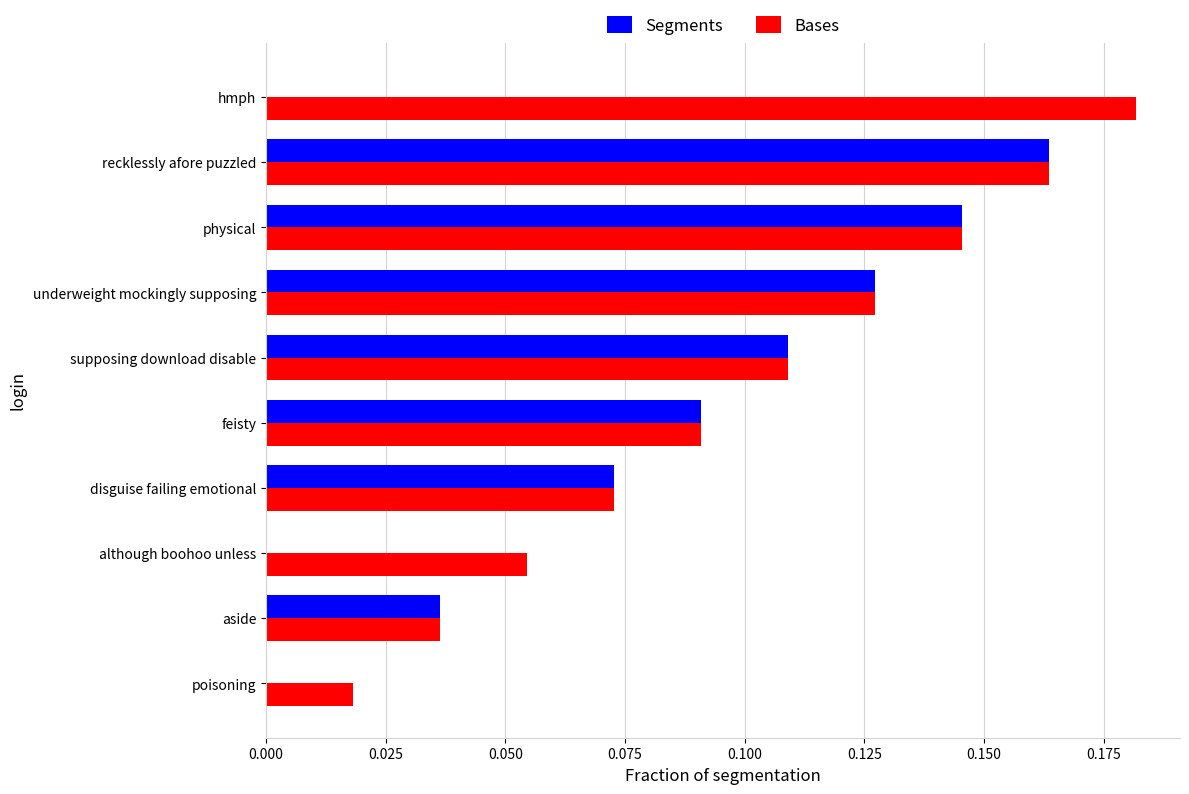

Is the value of Bases at poisoning greater than the value of Segments at aside?

No